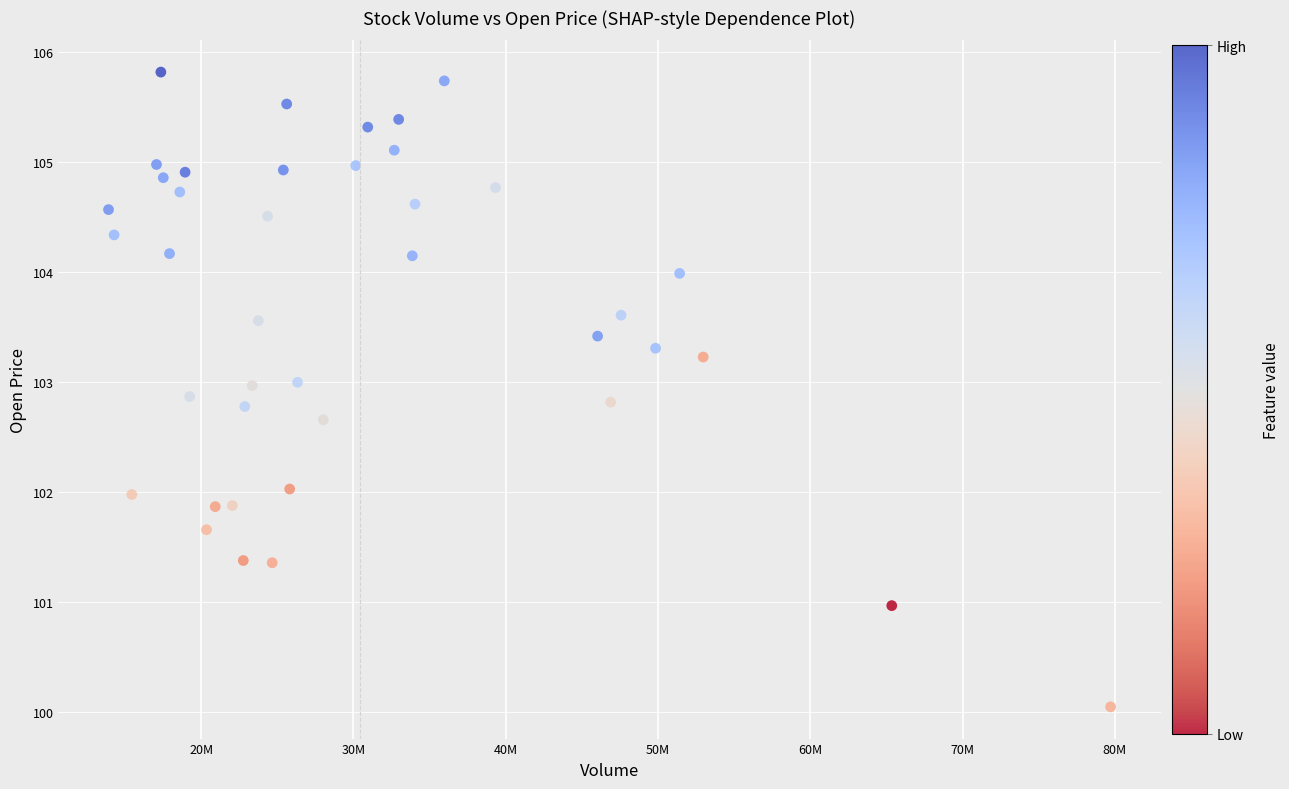

What is the range of X values (max minus min)?

65791000.0